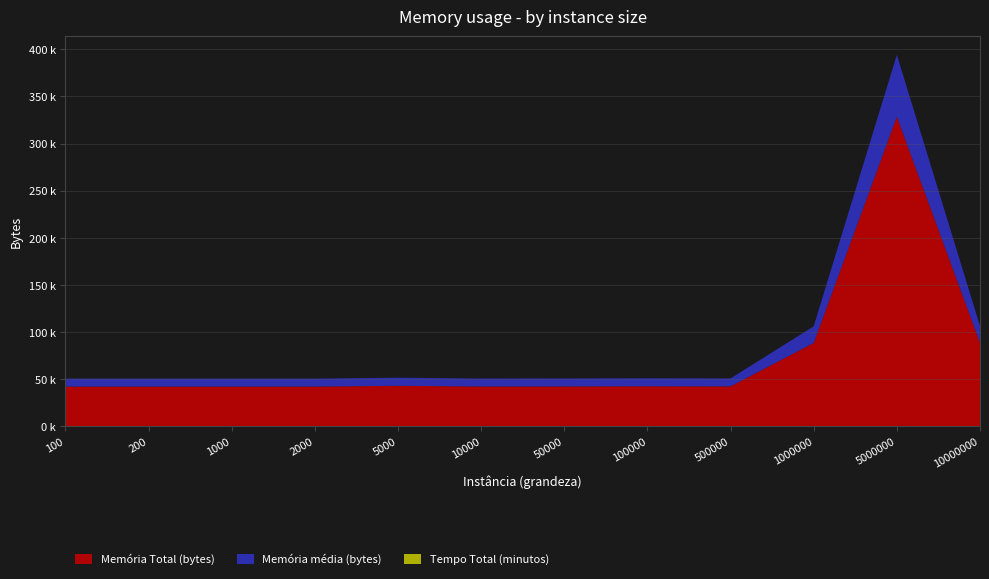

Reading left to right, transcribe all the data shown in this chart.

Memória Total (bytes): 42168.0	42168.0	42168.0	42176.0	42984.0	42248.0	42328.0	42488.0	42352.0	88464.0	328544.0	88704.0
Memória média (bytes): 8433.6	8433.6	8433.6	8435.2	8596.8	8449.6	8465.6	8497.6	8470.4	17692.8	65708.8	17740.8
Tempo Total (minutos): 0.0	0.0	0.0	0.0	0.0	0.0	0.0	0.0	0.0	0.0	0.0	0.0